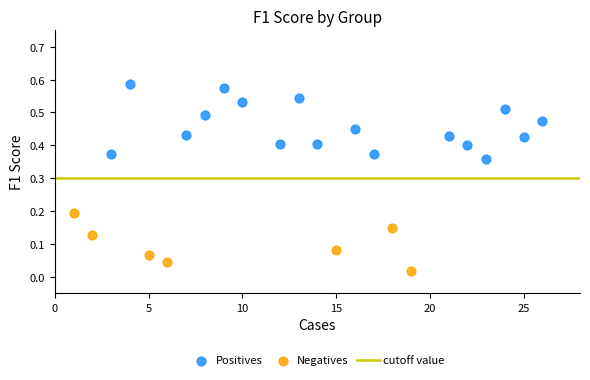

Which series reaches the maximum Y coordinate?

Positives